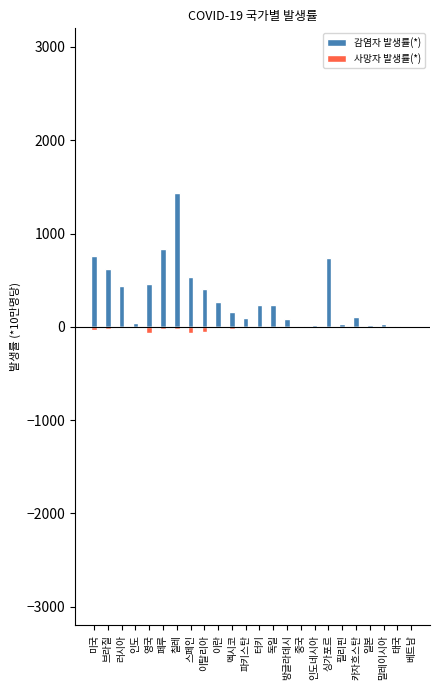

What is the label of the 21st bar from the left?

일본